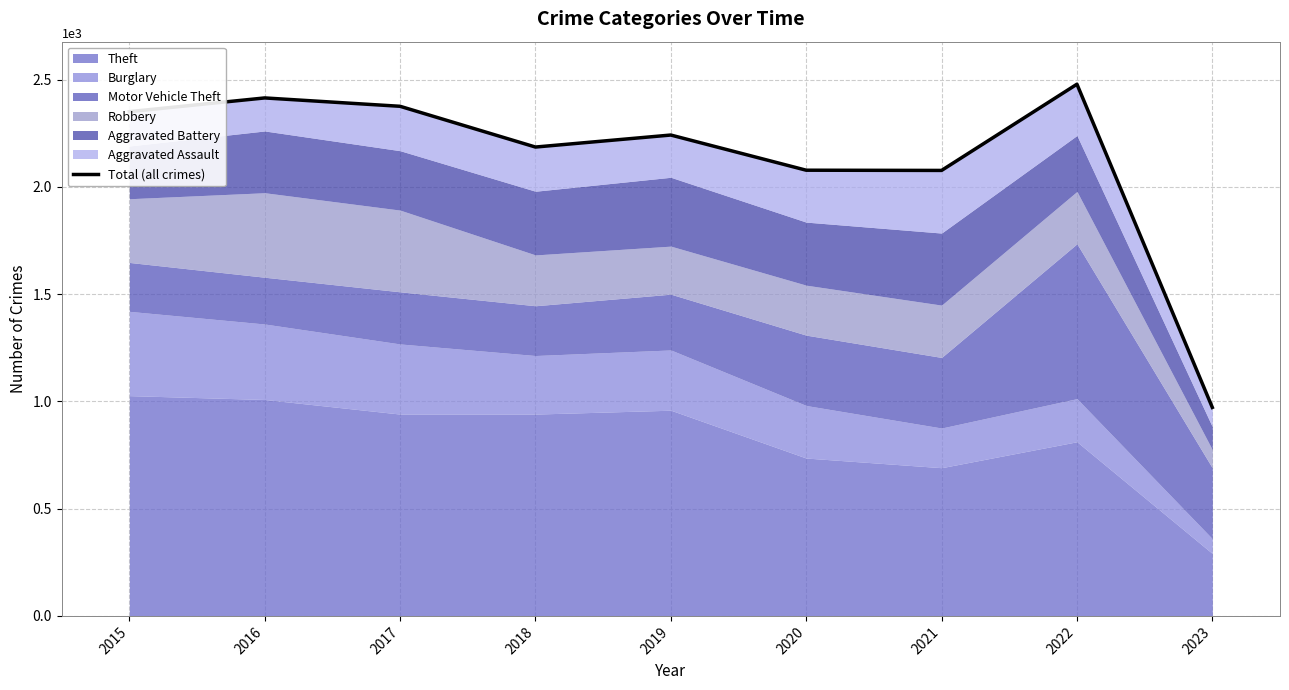

What is the maximum value shown in the chart?

2479